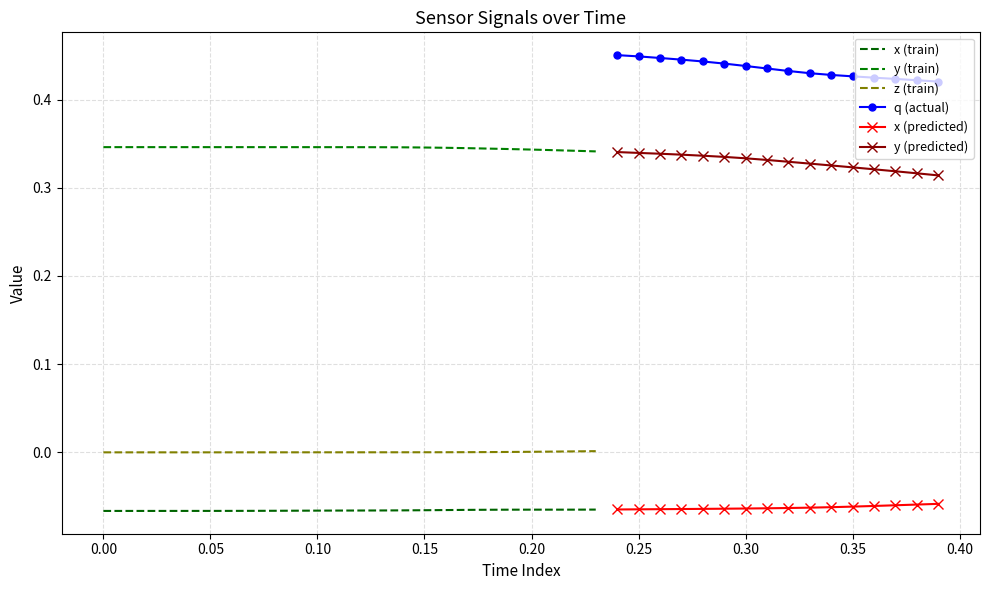

Reading left to right, transcribe all the data shown in this chart.

x: -0.1	-0.1	-0.1	-0.1	-0.1	-0.1	-0.1	-0.1	-0.1	-0.1	-0.1	-0.1	-0.1	-0.1	-0.1	-0.1	-0.1	-0.1	-0.1	-0.1	-0.1	-0.1	-0.1	-0.1	-0.1	-0.1	-0.1	-0.1	-0.1	-0.1	-0.1	-0.1	-0.1	-0.1	-0.1	-0.1	-0.1	-0.1	-0.1	-0.1
y: 0.3	0.3	0.3	0.3	0.3	0.3	0.3	0.3	0.3	0.3	0.3	0.3	0.3	0.3	0.3	0.3	0.3	0.3	0.3	0.3	0.3	0.3	0.3	0.3	0.3	0.3	0.3	0.3	0.3	0.3	0.3	0.3	0.3	0.3	0.3	0.3	0.3	0.3	0.3	0.3
z: -0.0	-0.0	-0.0	-0.0	-0.0	-0.0	-0.0	-0.0	-0.0	-0.0	-0.0	-0.0	-0.0	-0.0	-0.0	-0.0	-0.0	0.0	0.0	0.0	0.0	0.0	0.0	0.0	0.0	0.0	0.0	0.0	0.0	0.0	0.0	0.0	0.0	0.0	0.0	0.0	0.0	0.0	0.0	0.0
q: 0.5	0.5	0.5	0.5	0.5	0.5	0.5	0.5	0.5	0.5	0.5	0.5	0.5	0.5	0.5	0.5	0.5	0.5	0.5	0.5	0.5	0.5	0.5	0.5	0.5	0.4	0.4	0.4	0.4	0.4	0.4	0.4	0.4	0.4	0.4	0.4	0.4	0.4	0.4	0.4